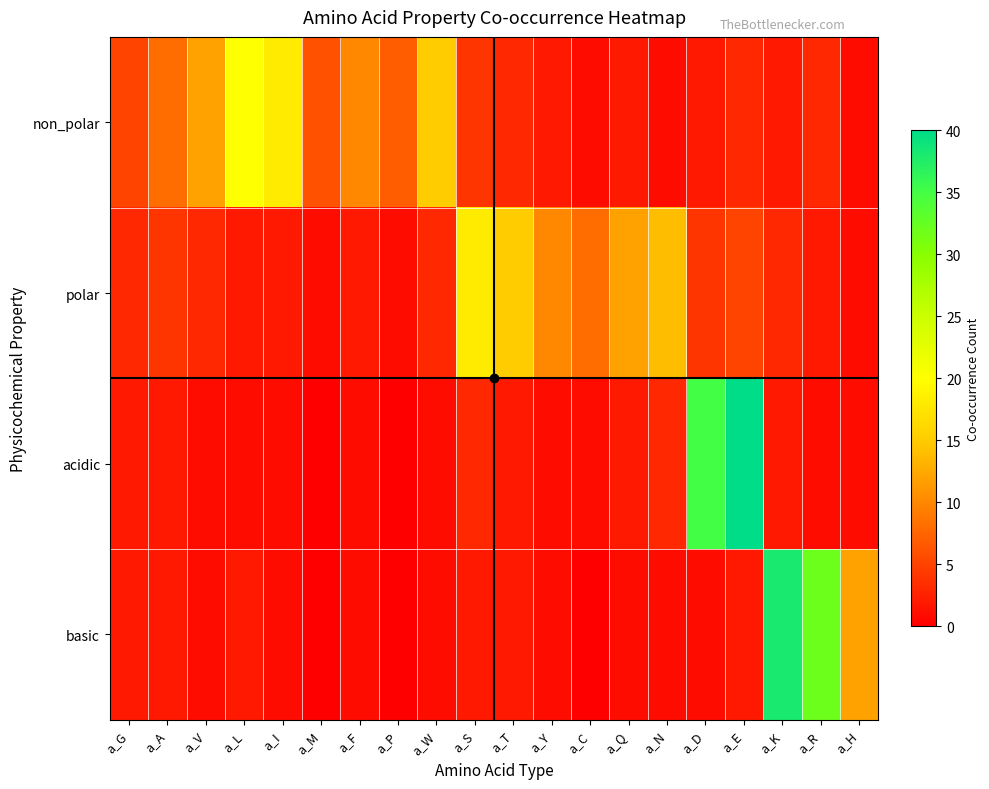

List the series in order of their peak value, highest first.

acidic, basic, non_polar, polar